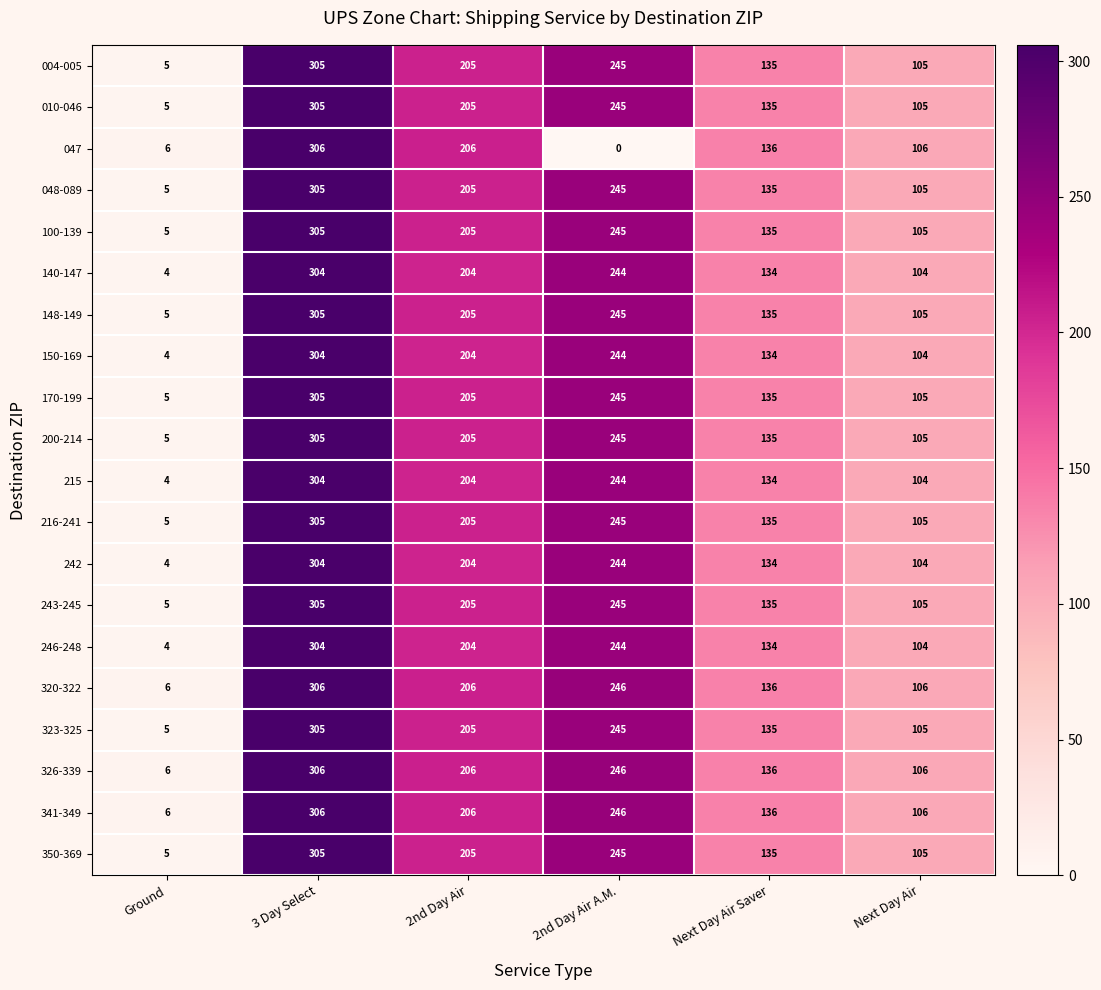

At which category is the sum across all series the highest?

3 Day Select